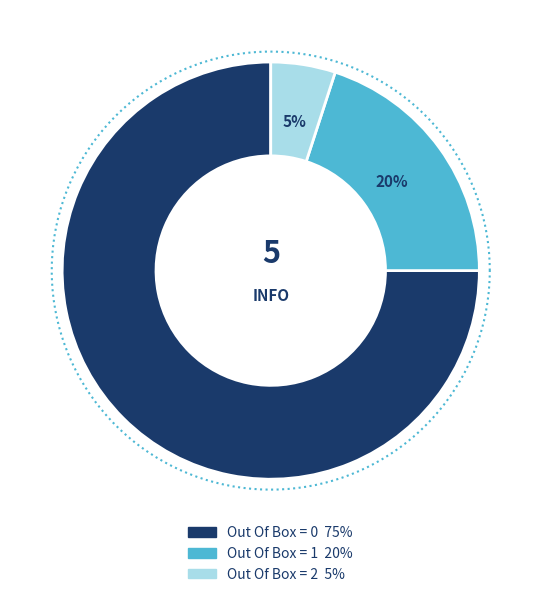

How many segments does this pie chart have?

3